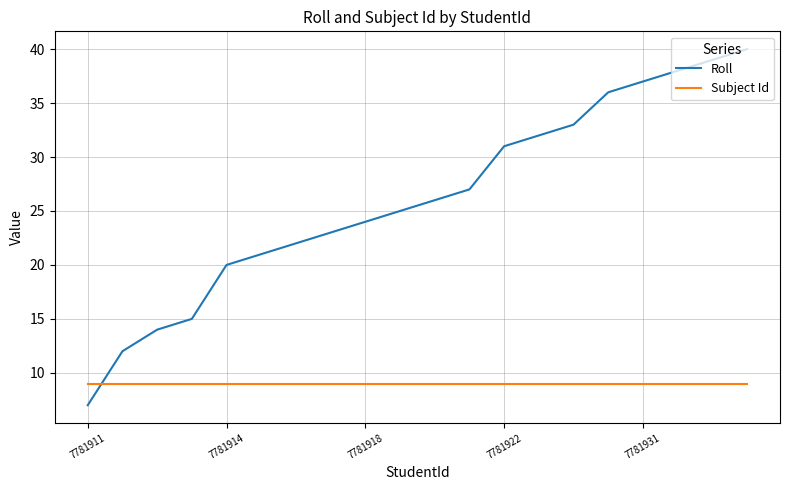

What is the difference between the maximum and minimum values in the Roll series?

33